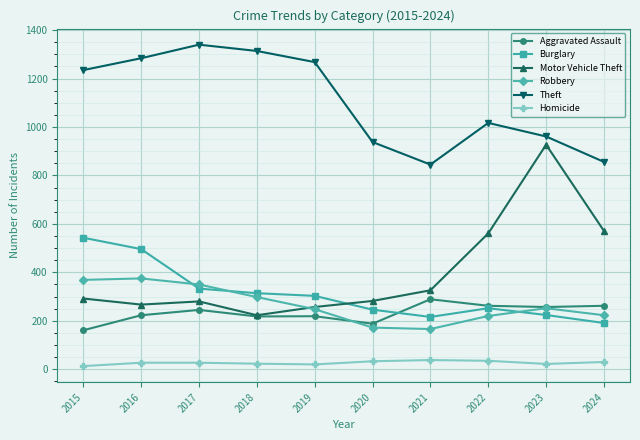

Is the value of Homicide at 2020 greater than the value of Aggravated Assault at 2019?

No